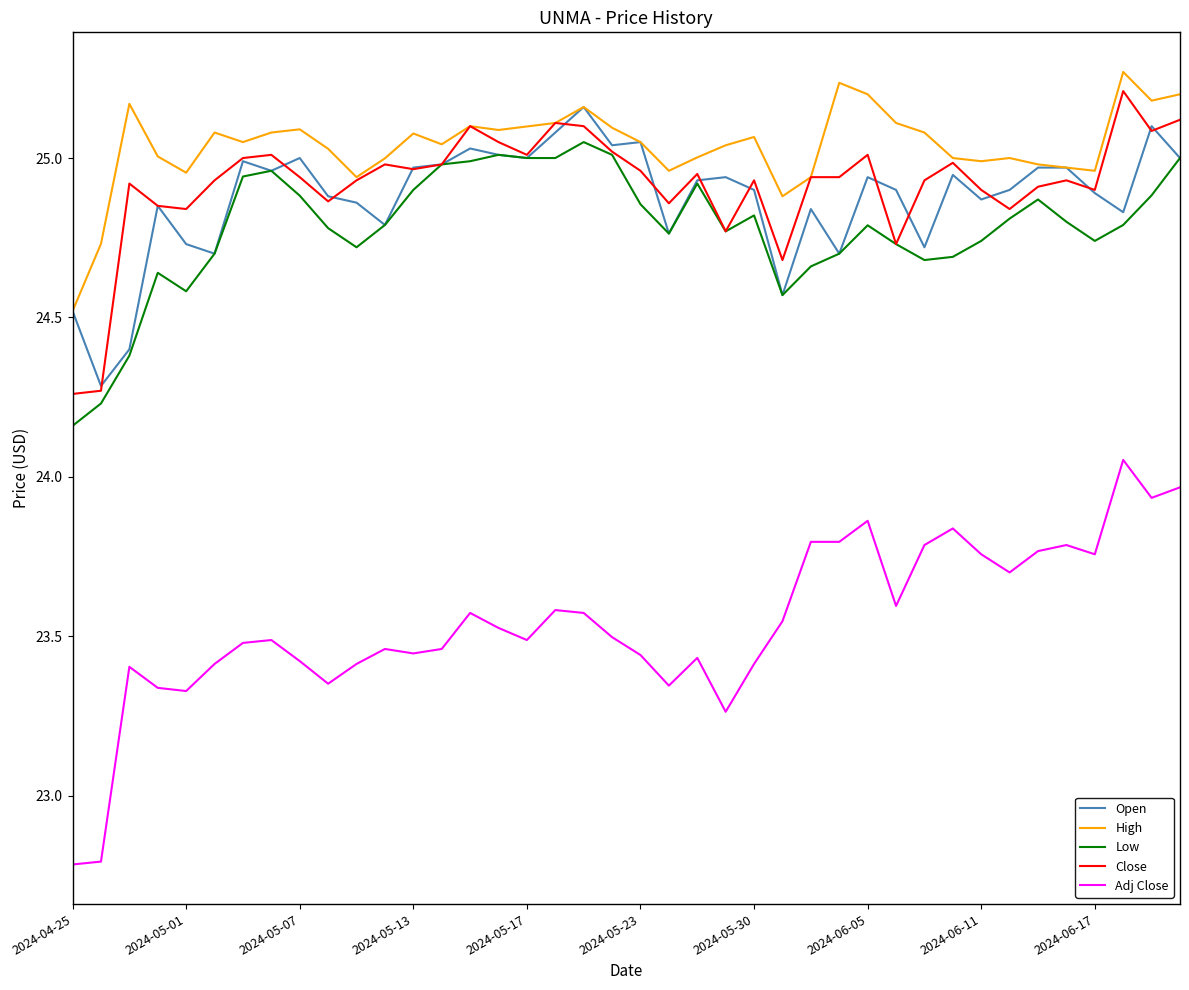

Is this an area chart (filled region under the line)?

No